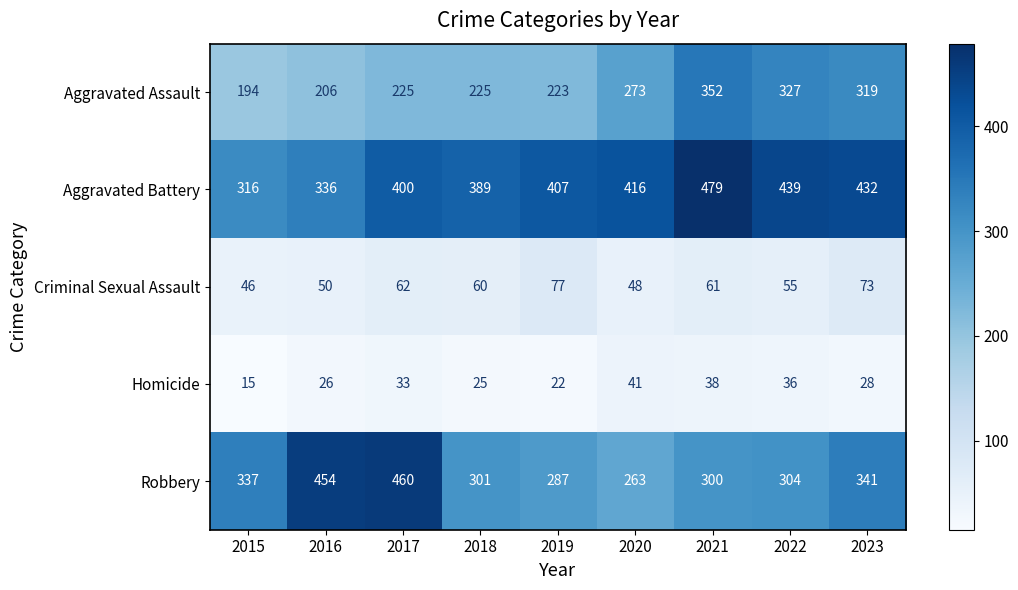

Between 2020 and 2023, which series saw the biggest shift?

Robbery